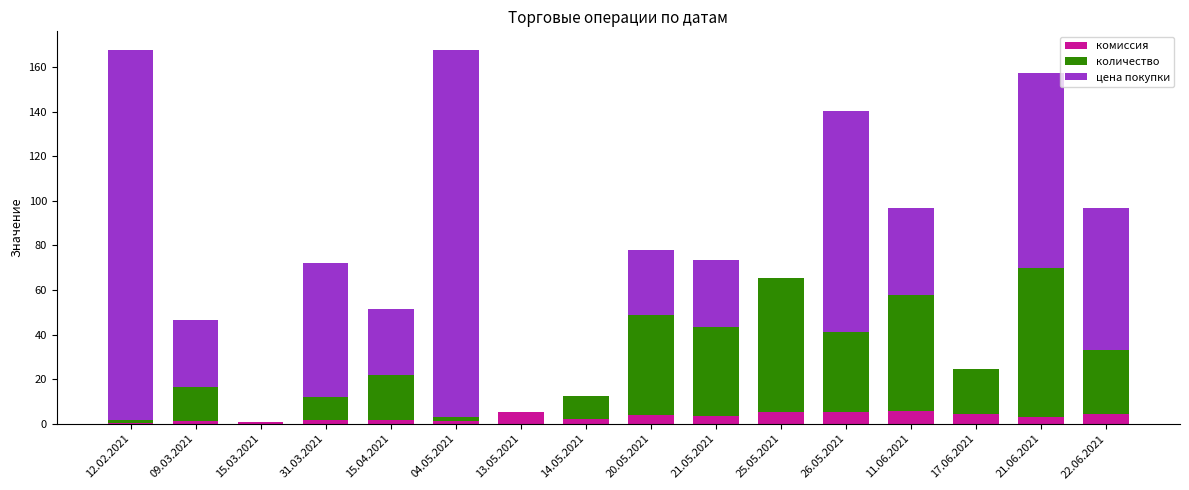

What are all the series names shown in the legend?

комиссия, количество, цена покупки